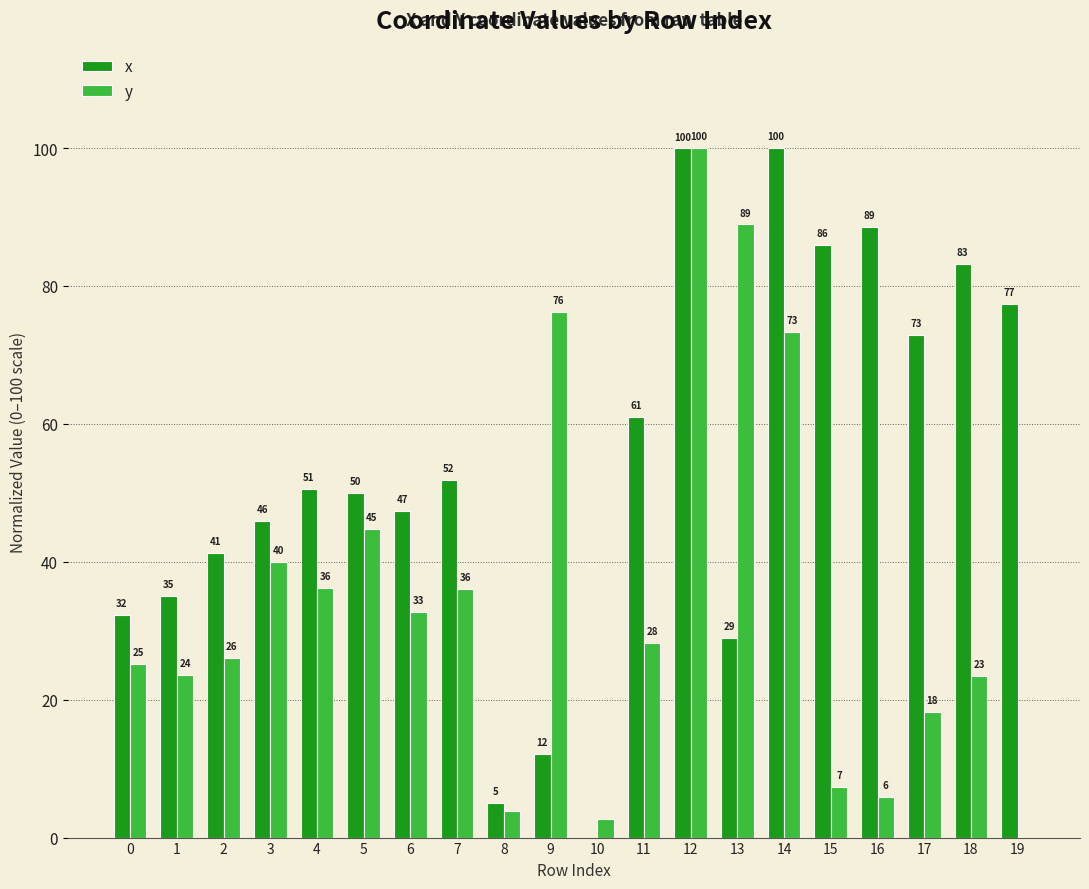

What is the highest value of the y series?

100.0